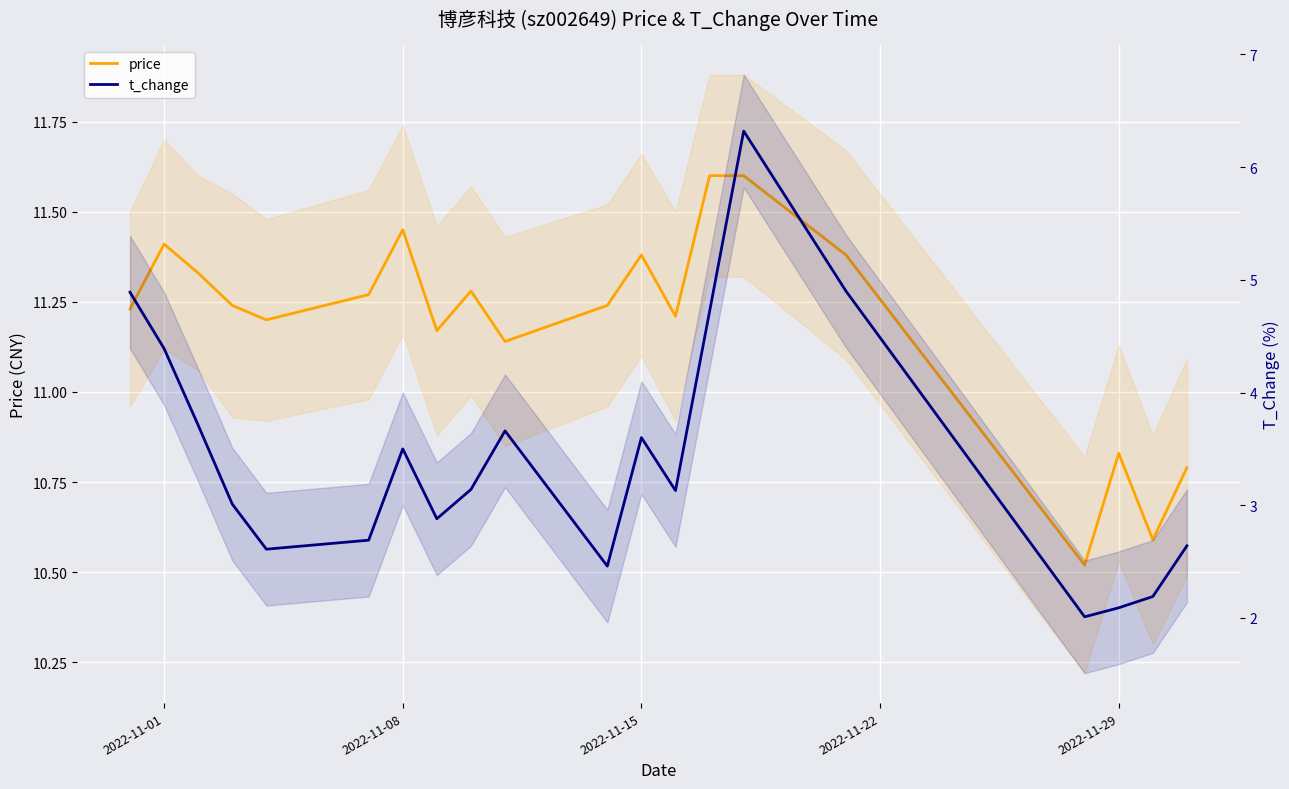

How many data points in t_change are above 3?

12